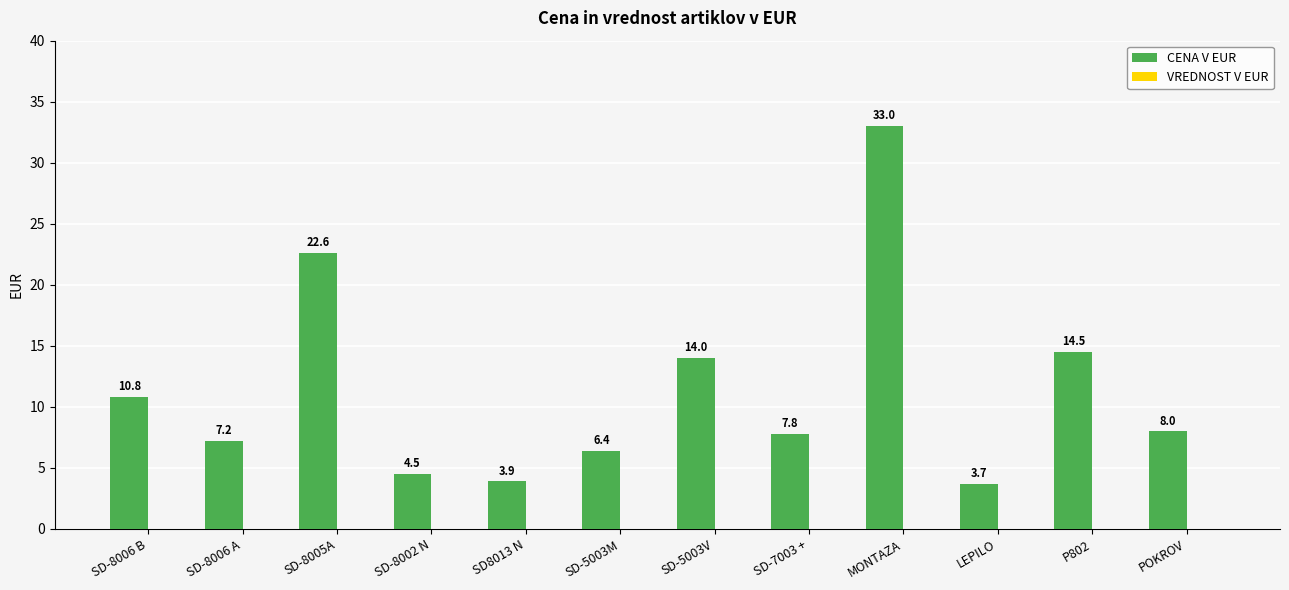

At which category does the chart reach its peak across all series?

MONTAZA